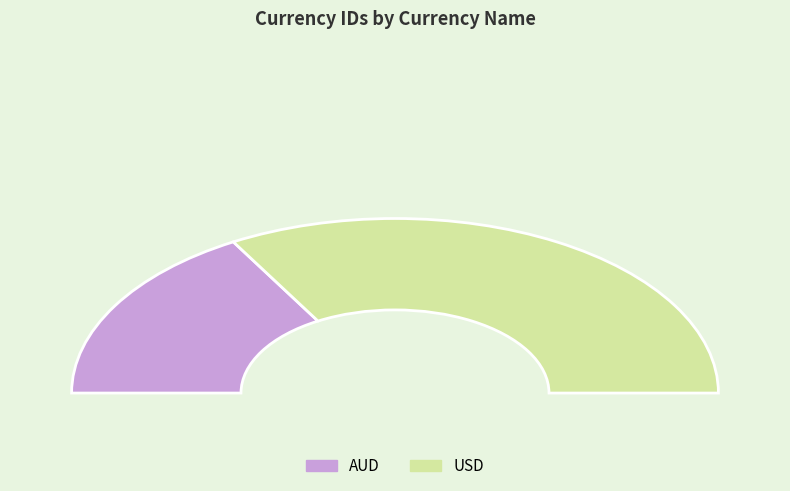

Between AUD and USD, which is larger?

USD